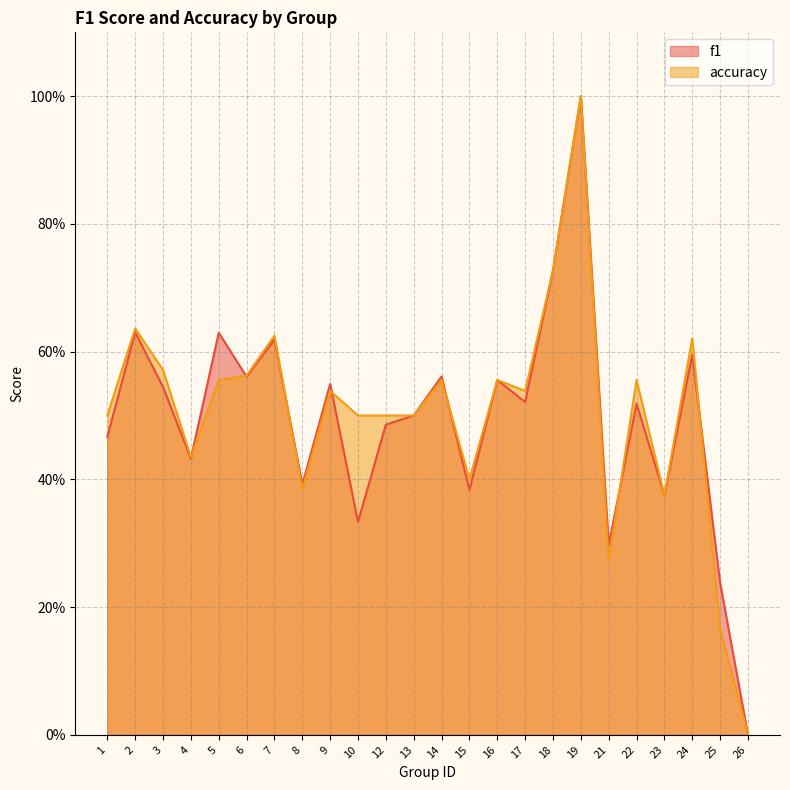

Which series has the largest range (max minus min)?

f1